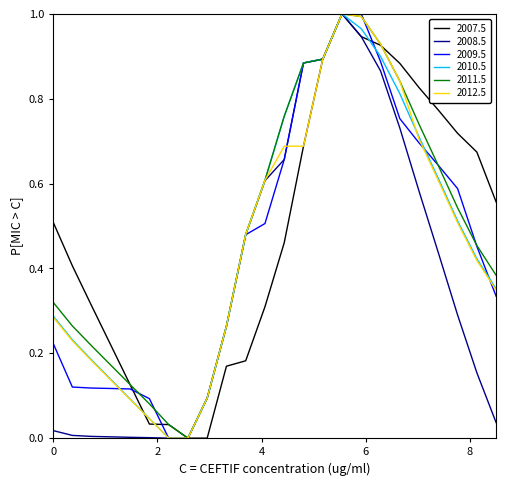

What is the greatest value displayed?

1.0